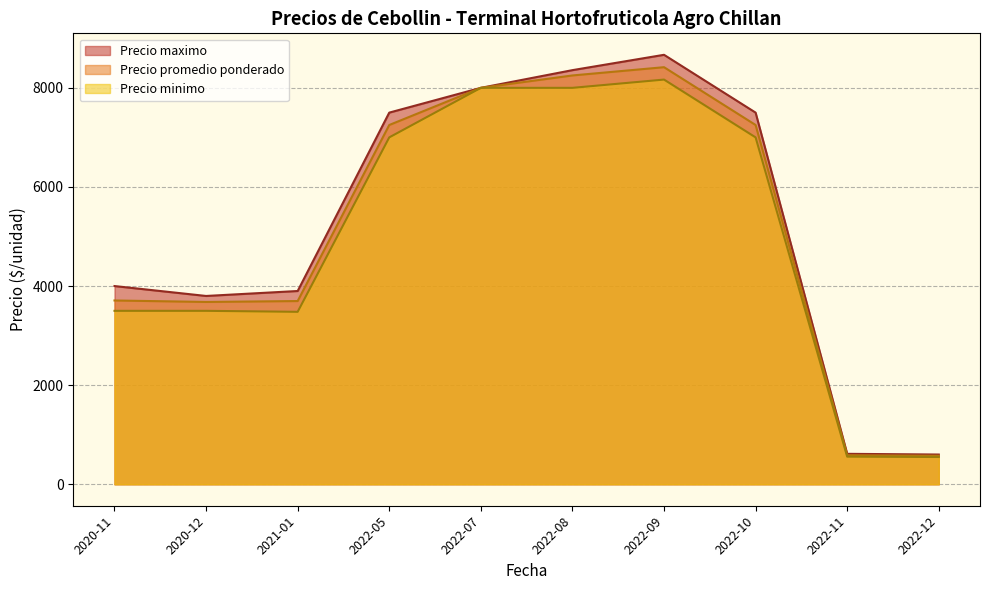

What is the difference between the maximum and minimum values in the Precio maximo series?

8066.7